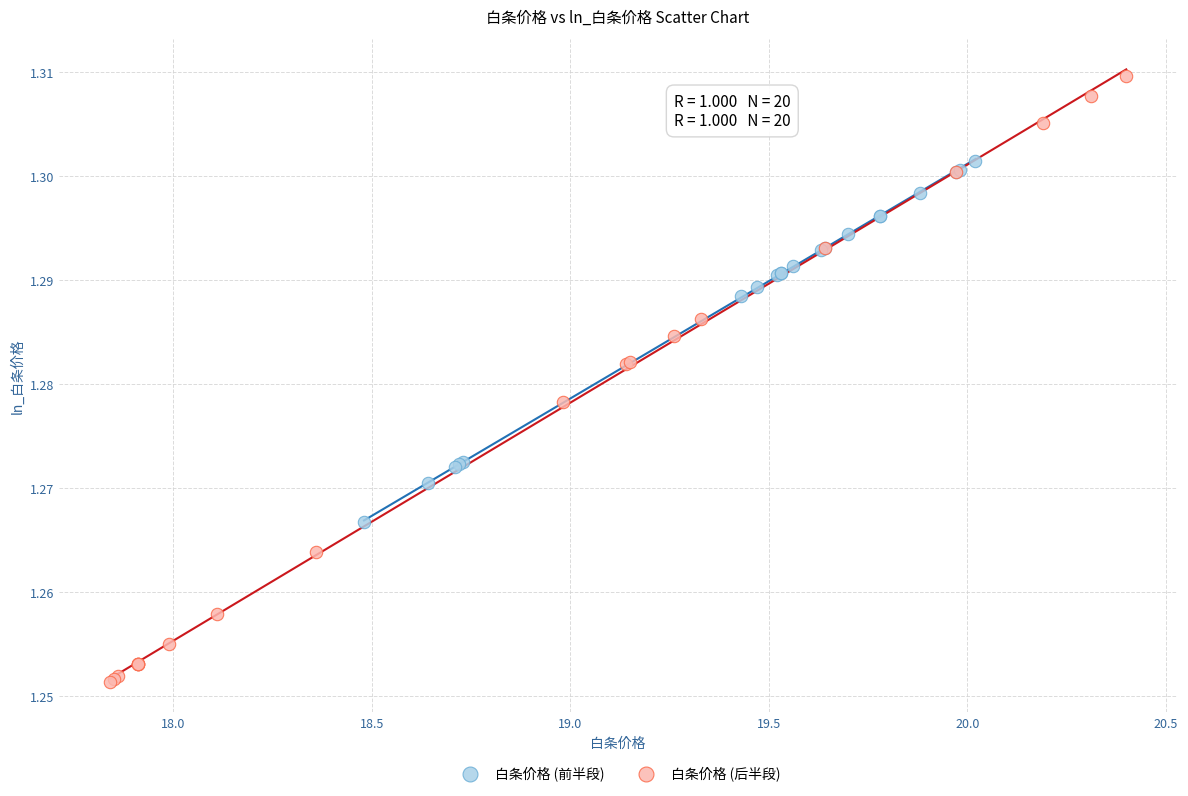

Which series has the widest spread of Y values?

白条价格 (后半段)